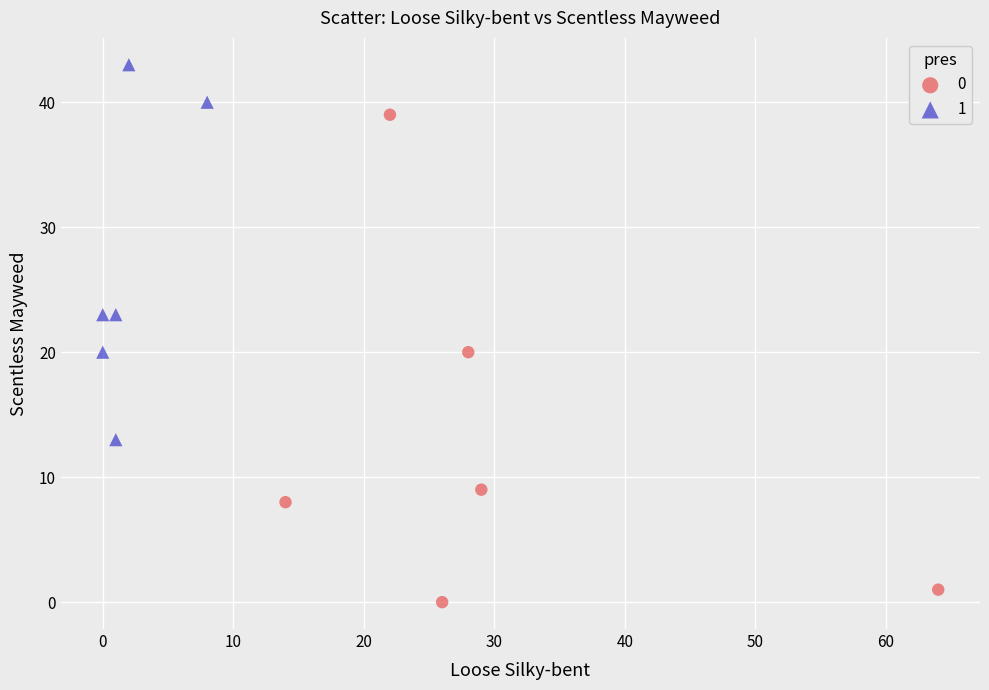

What are all the series names shown in the legend?

0, 1